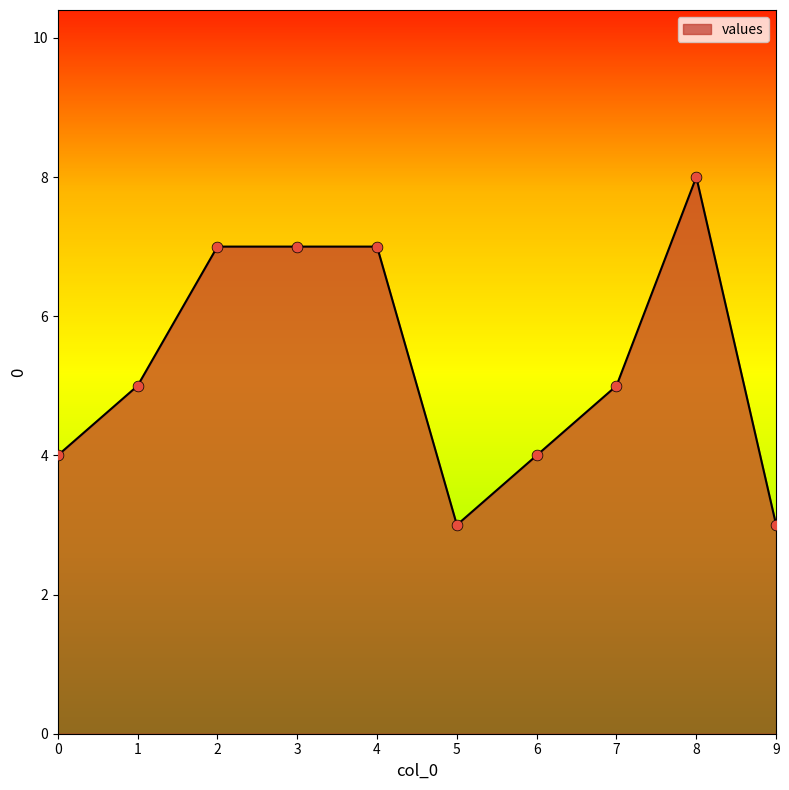

Between 3 and 7, which is larger?

3